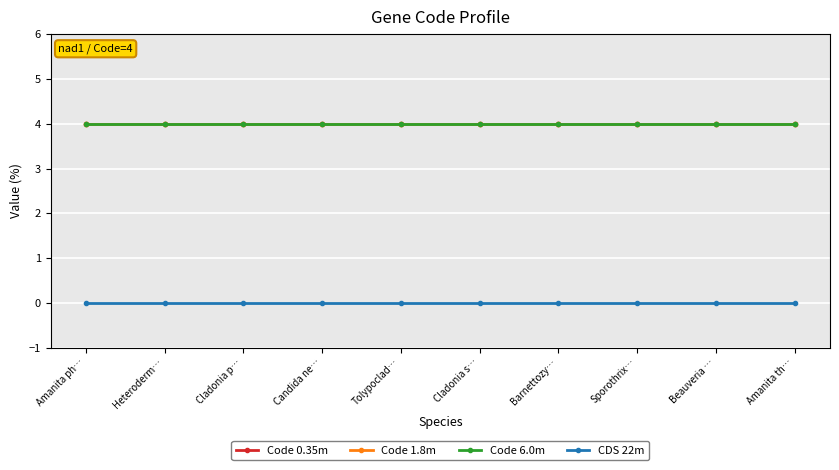

What is the maximum value for Code 0.35m?

4